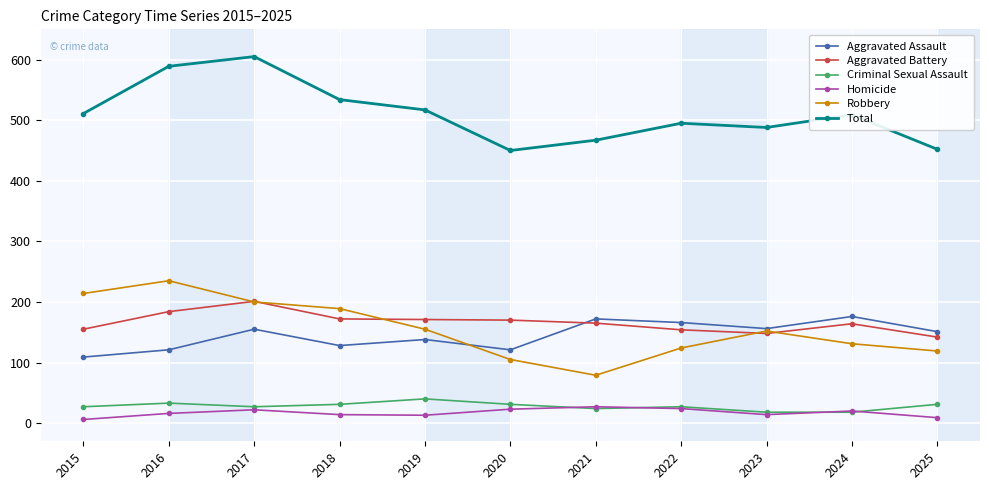

What is the difference between the maximum and minimum values in the Total series?

155